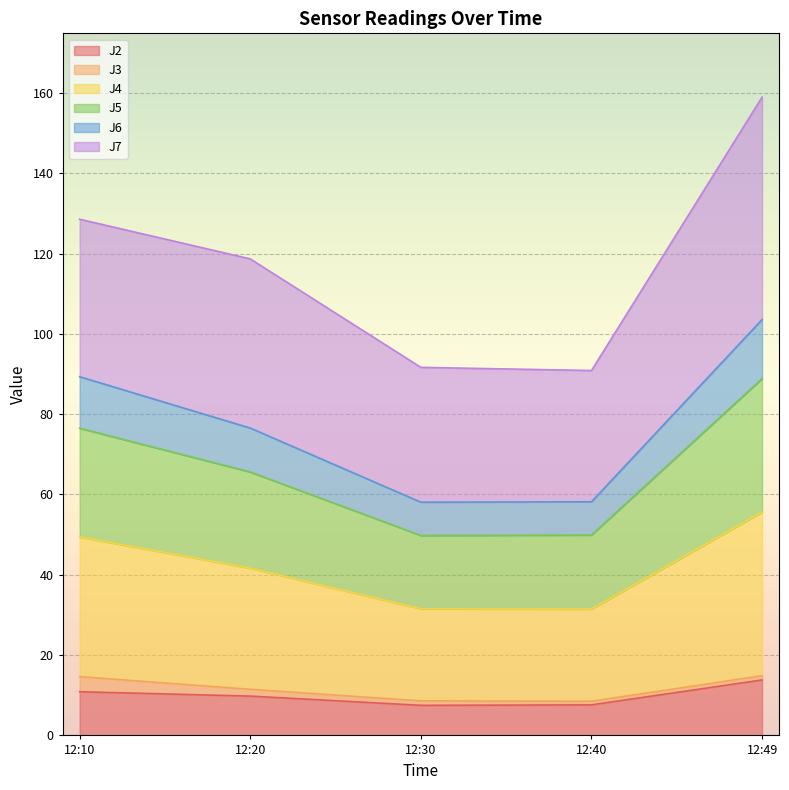

What is the difference between the J2 values at 12:49 and 12:30?

6.3